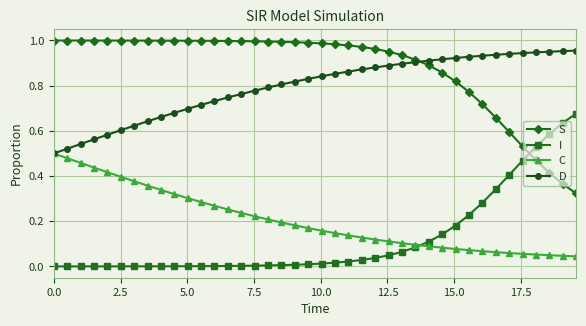

How many intersections are there between I and S?

1